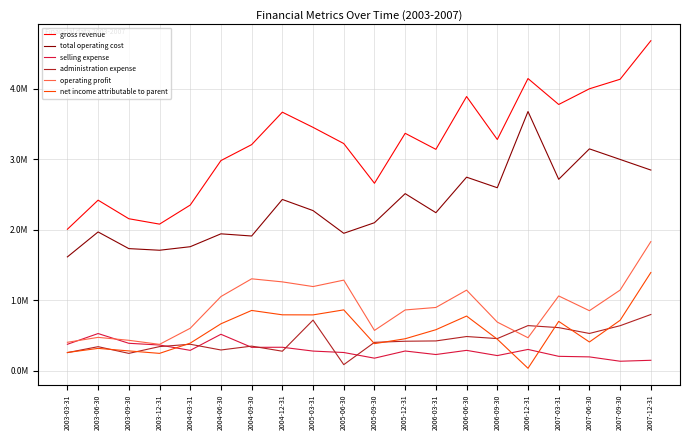

True or false: operating profit and total operating cost intersect in this chart.

False